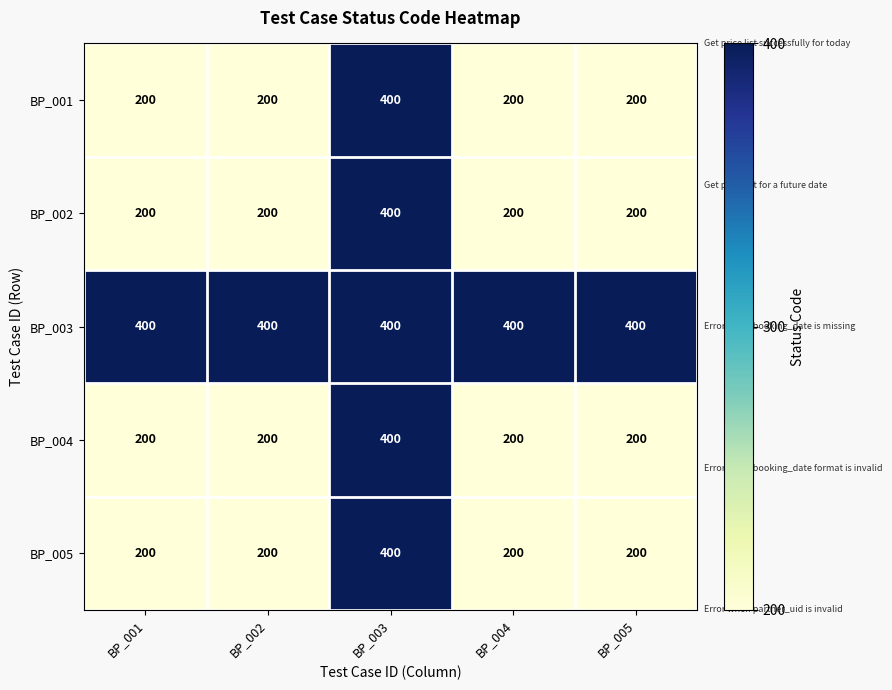

Reading left to right, transcribe all the data shown in this chart.

BP_001: BP_001=200	BP_002=200	BP_003=400	BP_004=200	BP_005=200
BP_002: BP_001=200	BP_002=200	BP_003=400	BP_004=200	BP_005=200
BP_003: BP_001=400	BP_002=400	BP_003=400	BP_004=400	BP_005=400
BP_004: BP_001=200	BP_002=200	BP_003=400	BP_004=200	BP_005=200
BP_005: BP_001=200	BP_002=200	BP_003=400	BP_004=200	BP_005=200